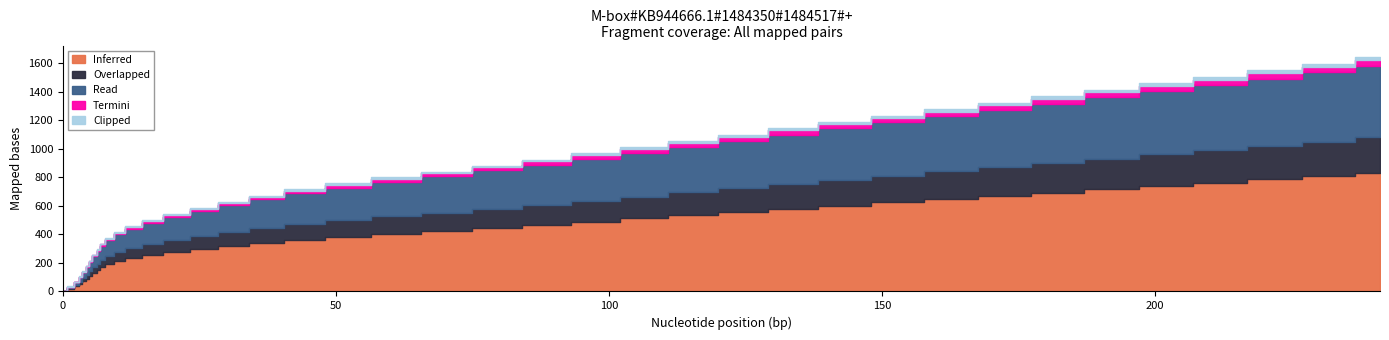

What are all the series names shown in the legend?

Read, Overlapped, Inferred, Termini, Clipped